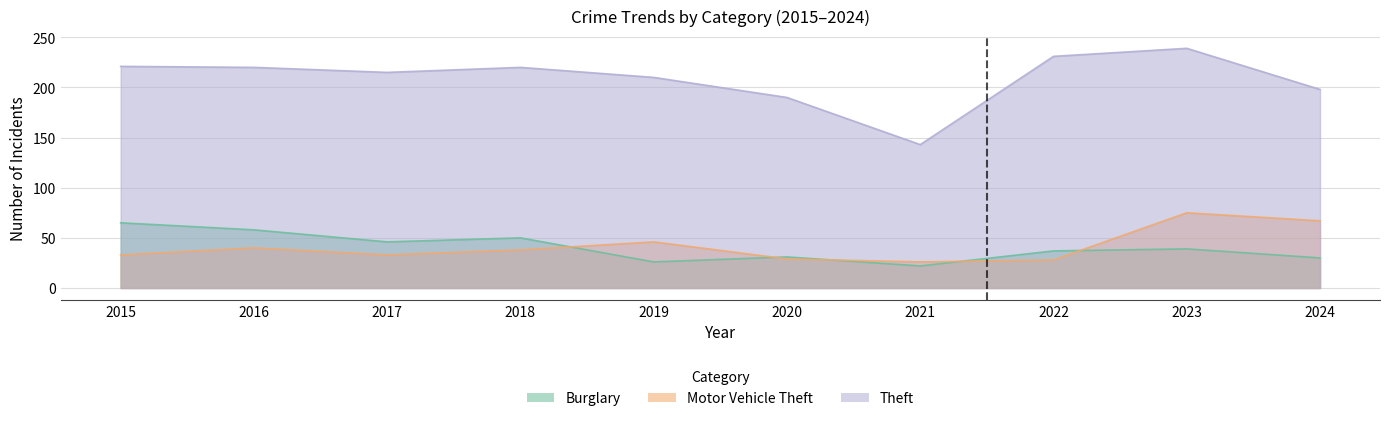

True or false: Motor Vehicle Theft has more than 0 interior local peaks.

True